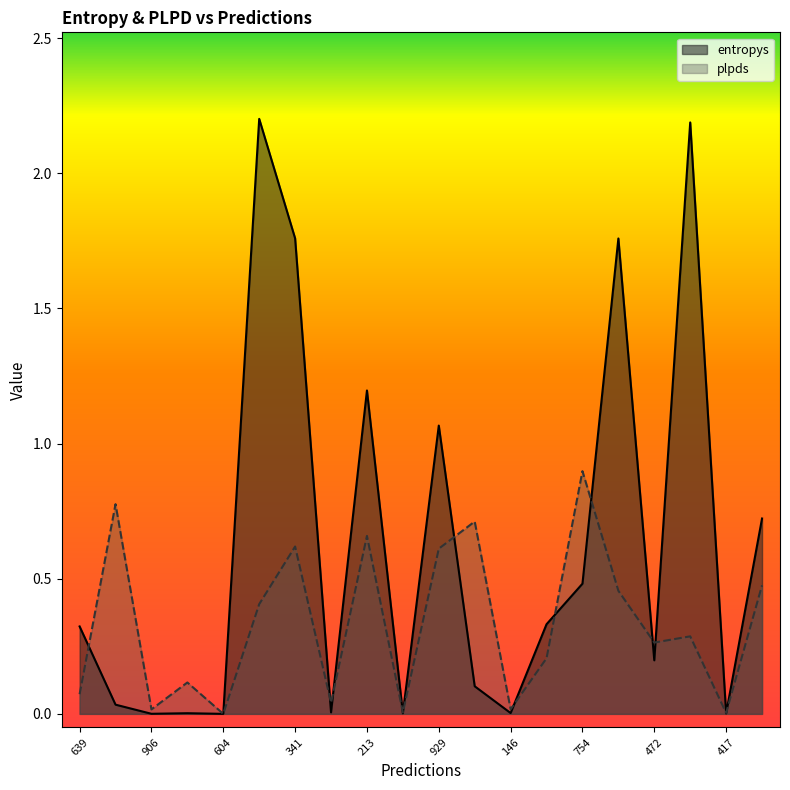

Between 639 and 413, which is larger?

413